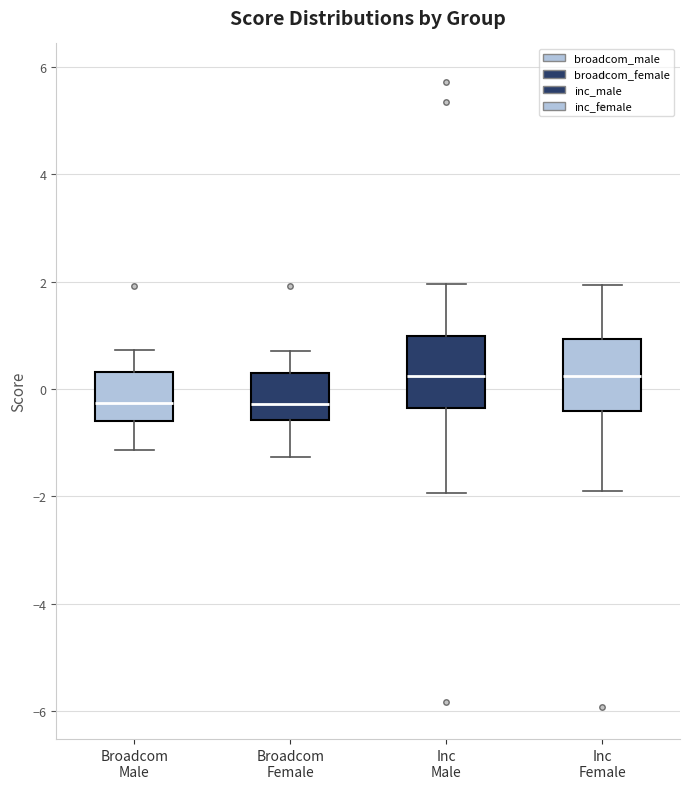

Reading left to right, transcribe this box plot: for each box, give where its median line is, the range the box spans, and where its two whiskers end, as read against the y-axis. The values are not printed on the chart, so give them approximately, as read against the axis.

Broadcom Male: median -0.2, box -0.6 to 0.4, whiskers -1.2 to 0.8
Broadcom Female: median -0.2, box -0.6 to 0.4, whiskers -1.2 to 0.8
Inc Male: median 0.2, box -0.4 to 1.0, whiskers -2.0 to 2.0
Inc Female: median 0.2, box -0.4 to 1.0, whiskers -1.8 to 2.0